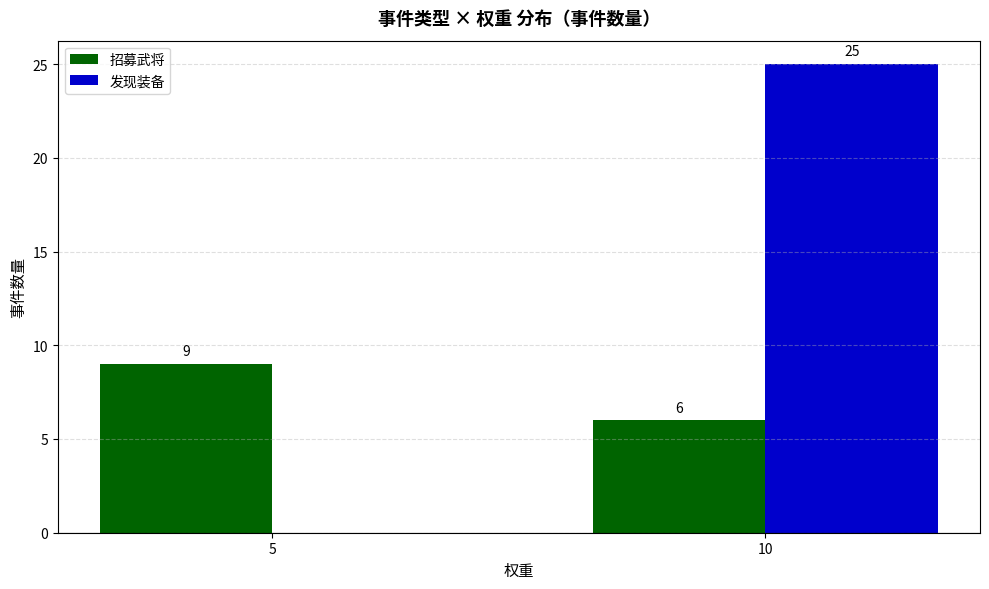

What is the total value across all series at 10?

31